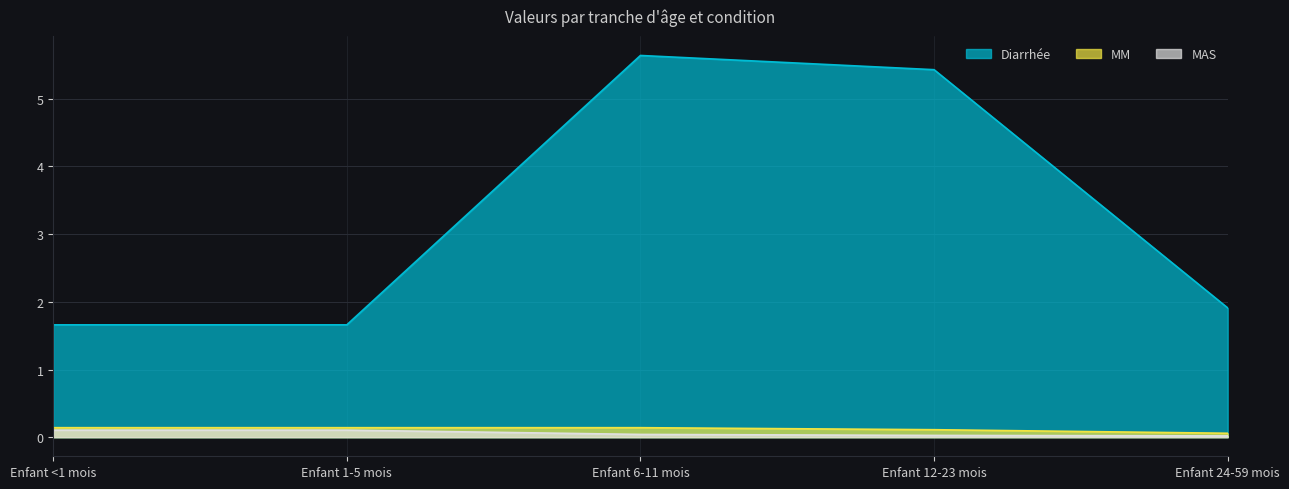

How many lines are shown in the chart?

3